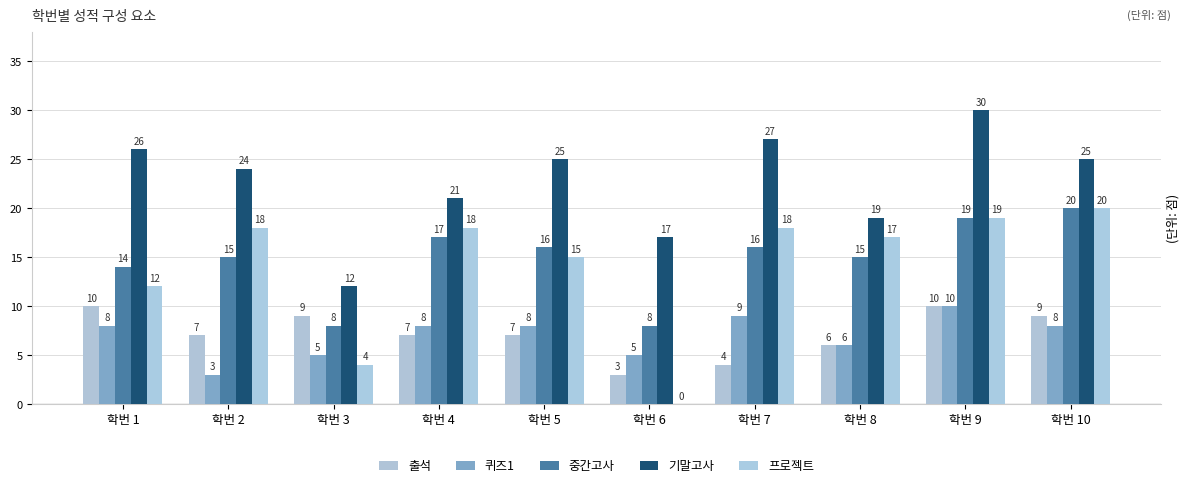

How many groups of bars are there?

10